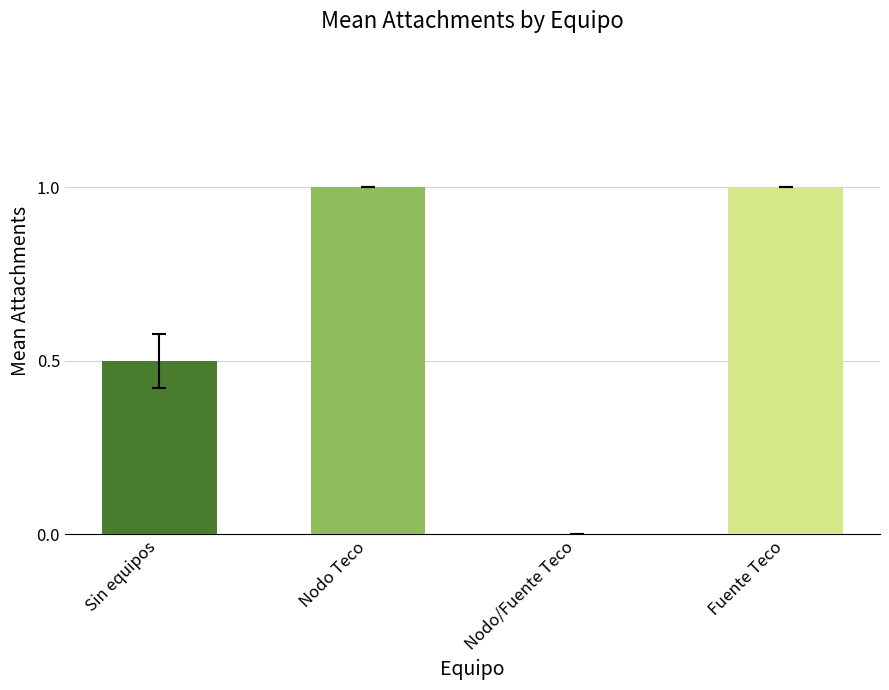

How many categories are shown in the chart?

4